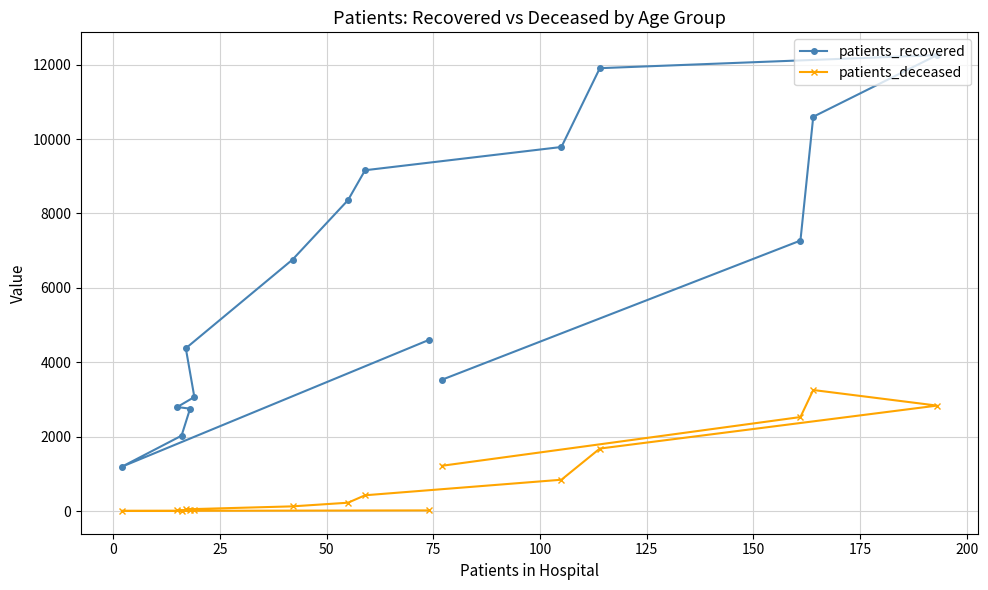

List the series in order of their peak value, lowest first.

patients_deceased, patients_recovered